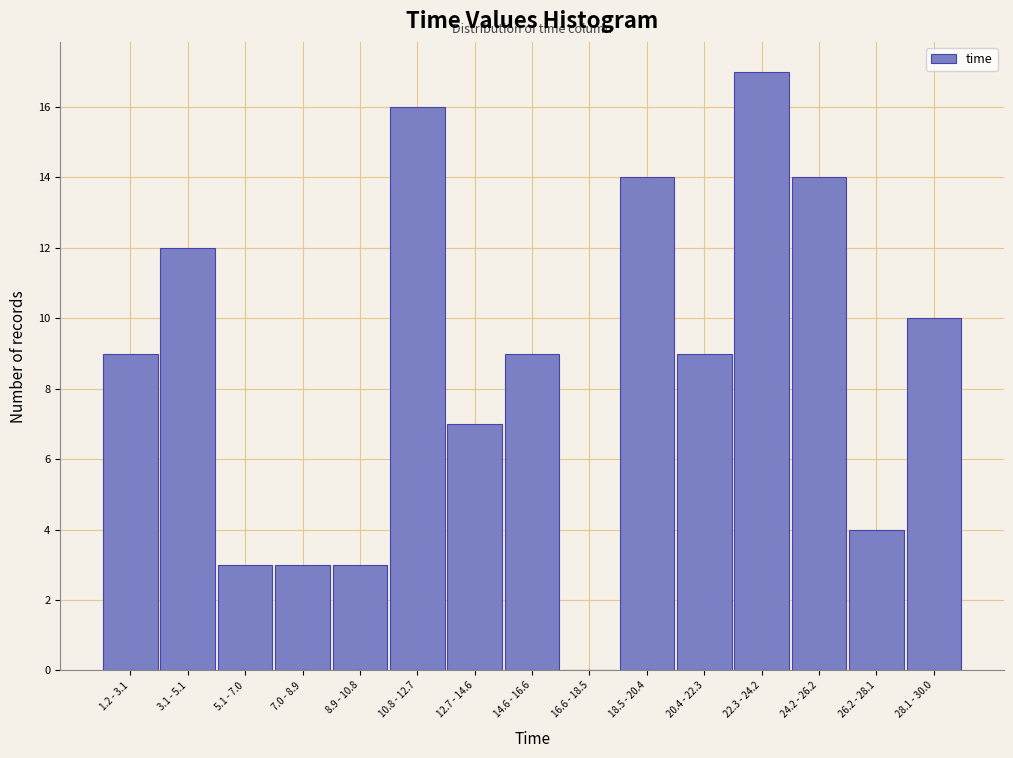

Reading left to right, list all the values displayed in this chart.

1.2 - 3.1=9	3.1 - 5.1=12	5.1 - 7.0=3	7.0 - 8.9=3	8.9 - 10.8=3	10.8 - 12.7=16	12.7 - 14.6=7	14.6 - 16.6=9	16.6 - 18.5=0	18.5 - 20.4=14	20.4 - 22.3=9	22.3 - 24.2=17	24.2 - 26.2=14	26.2 - 28.1=4	28.1 - 30.0=10